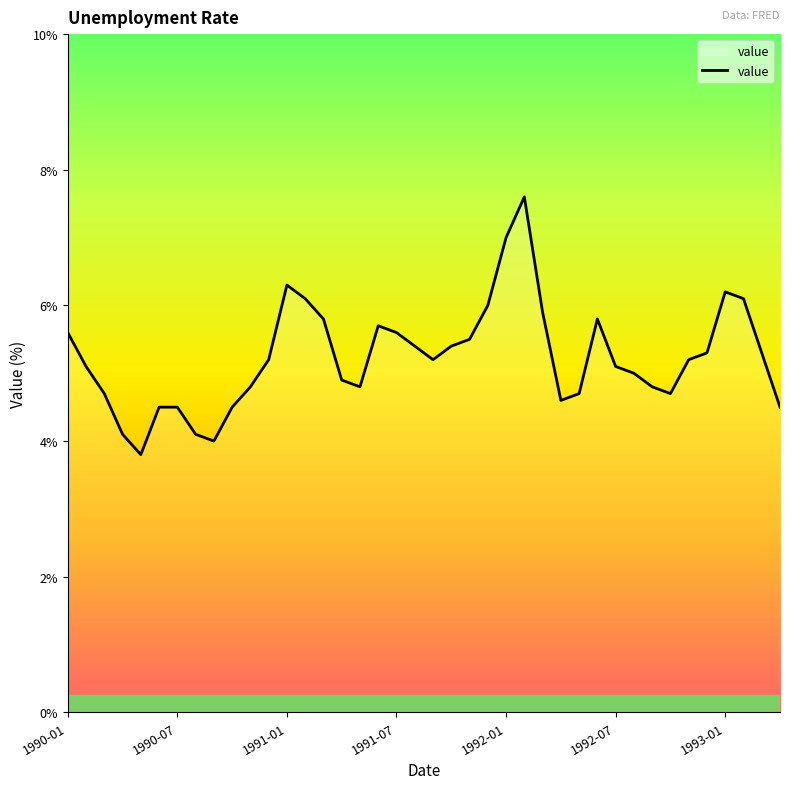

What is the difference between the maximum and minimum values?

3.8